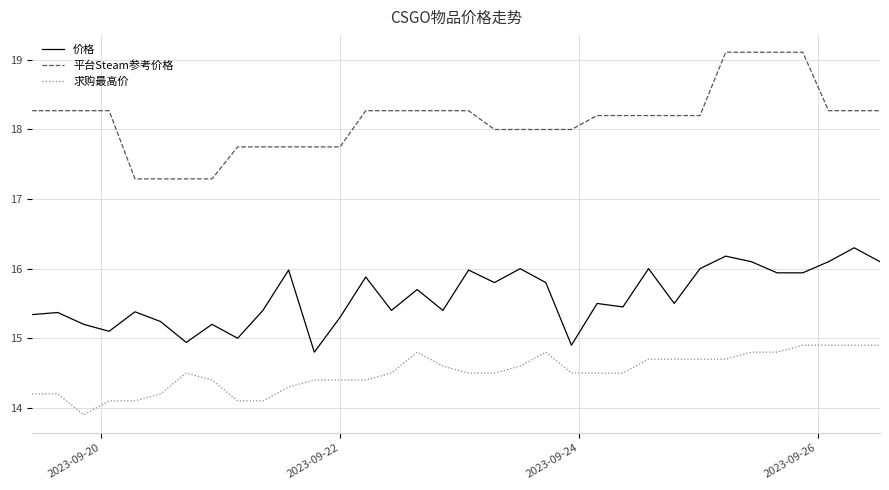

What is the maximum value shown in the chart?

19.1